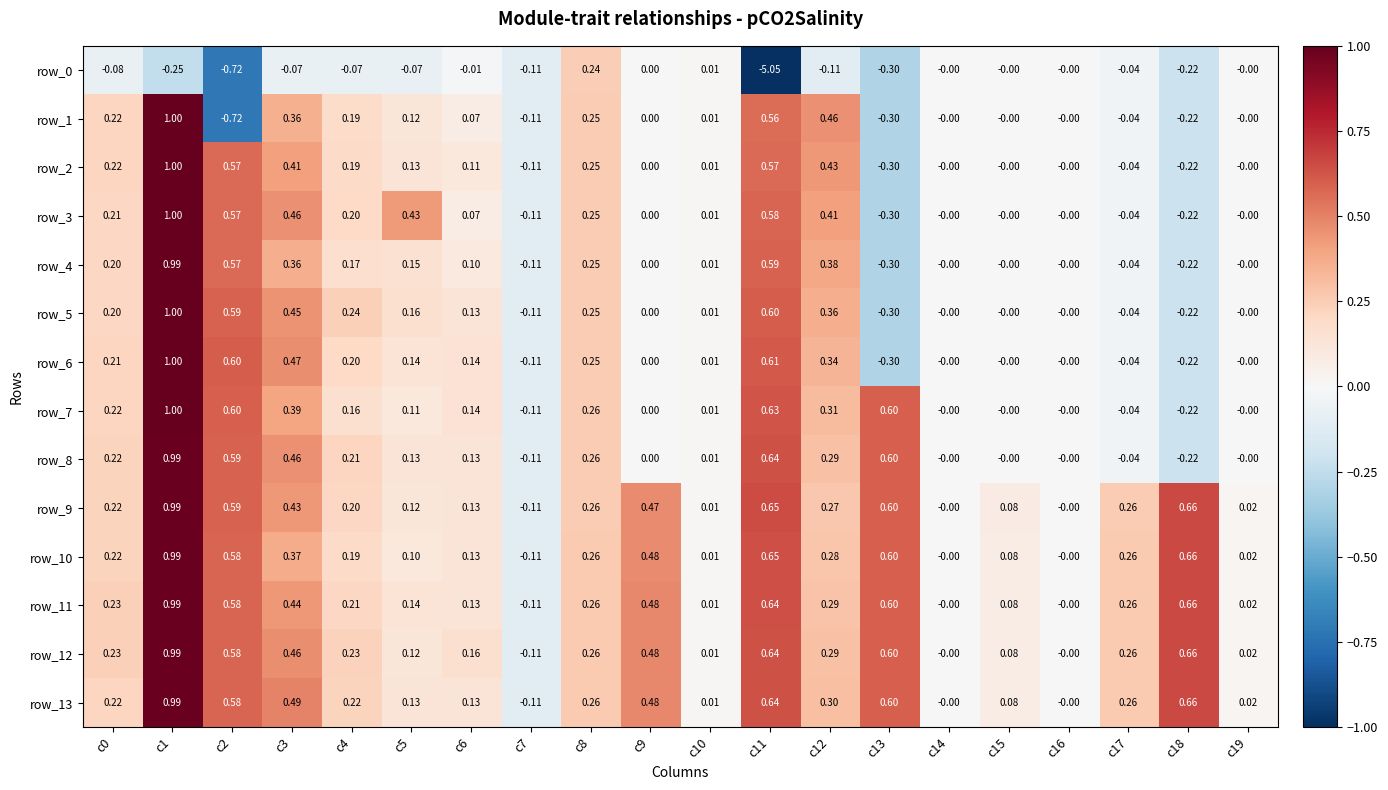

At which label does row_3 first exceed 0?

c0